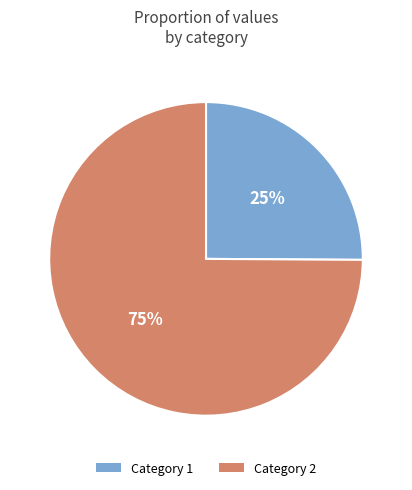

Combined, do Category 1 and Category 2 account for over 50%?

Yes